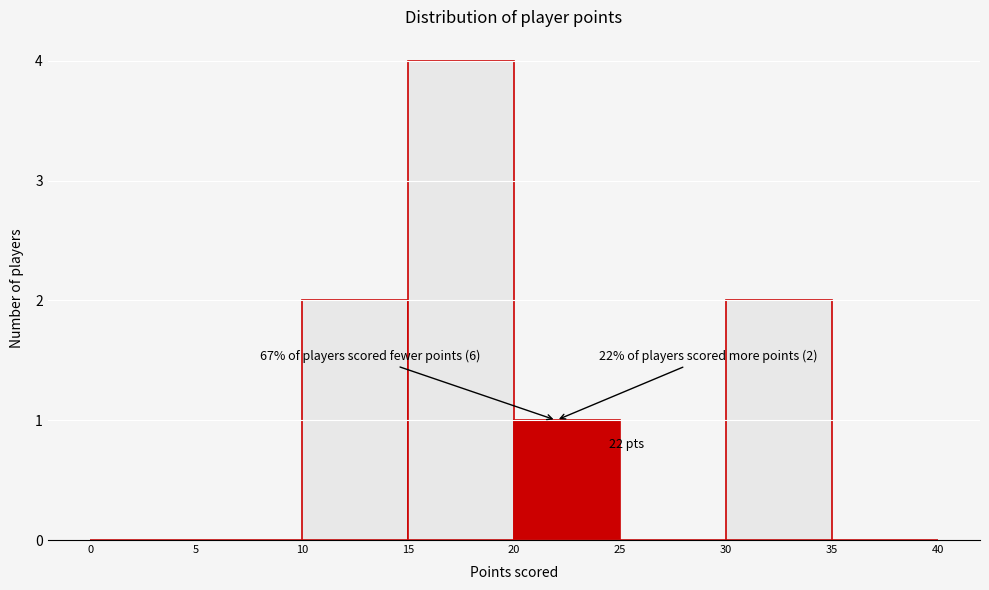

Which range on the x-axis has the tallest bar?

15 to 20